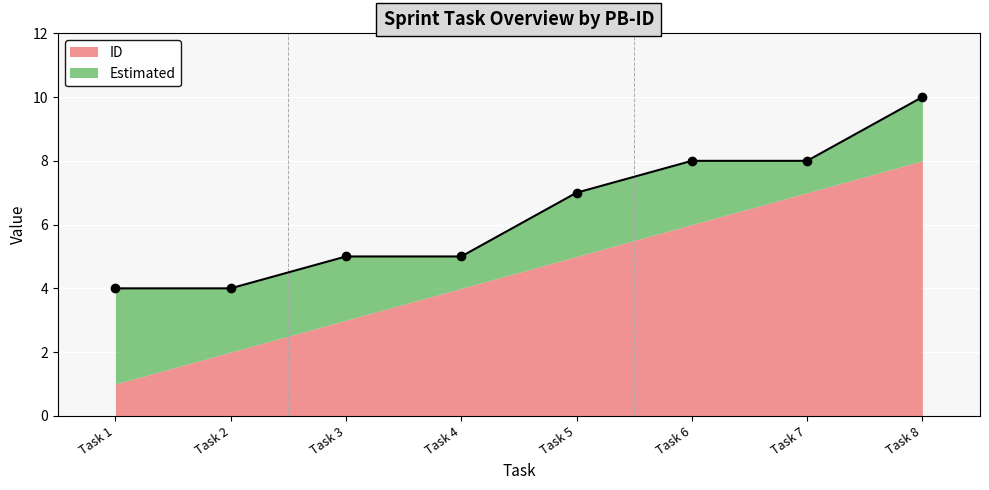

What is the maximum value for Estimated?

3